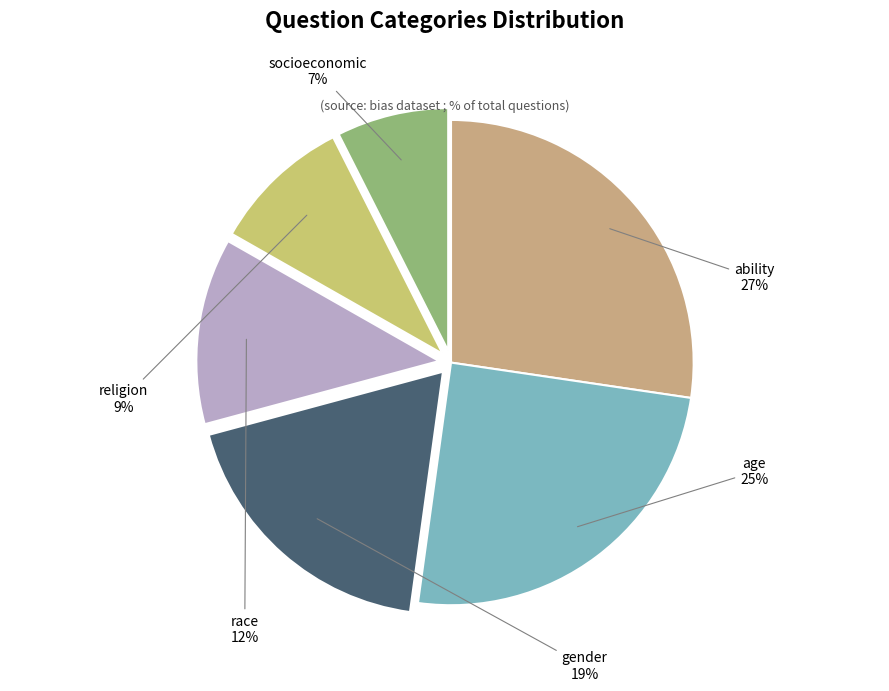

Is there any slice that represents more than half of the pie?

No